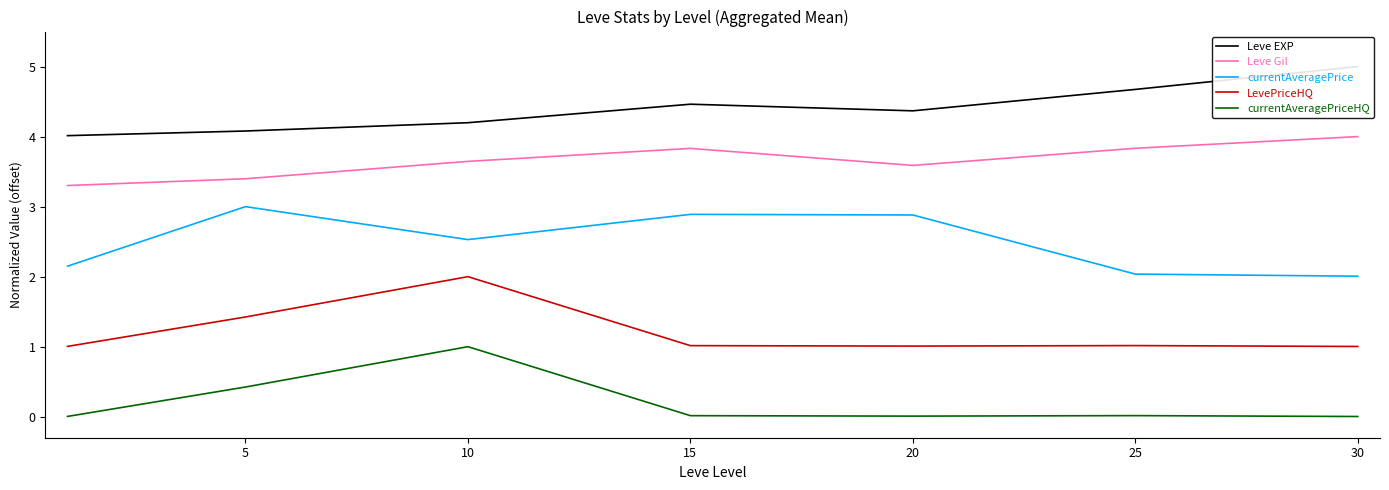

The value of LevePriceHQ at 15 is 0.3. True or false?

False